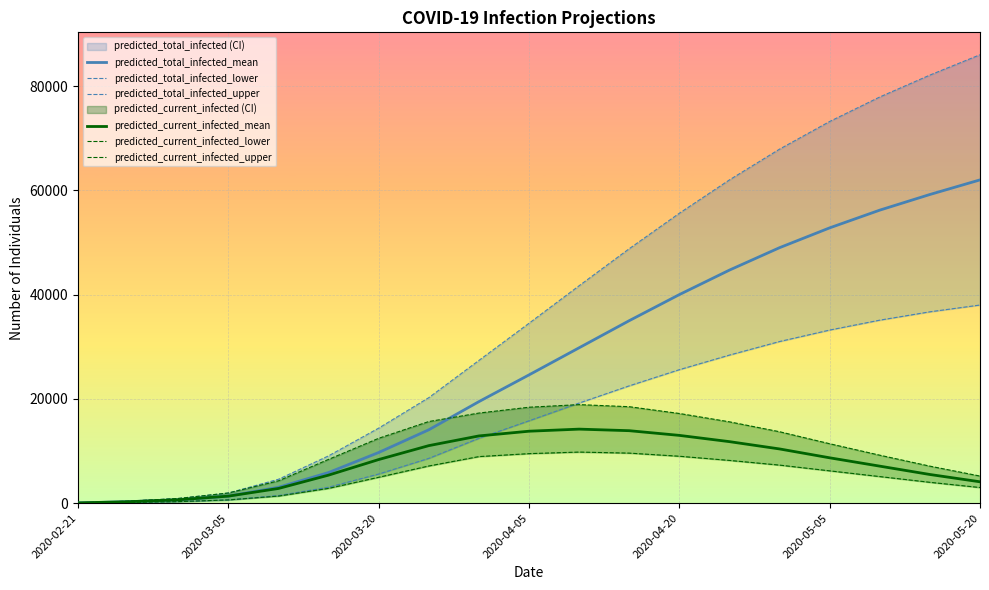

The value of predicted_total_infected_mean at 2020-05-20 is 62000. True or false?

True